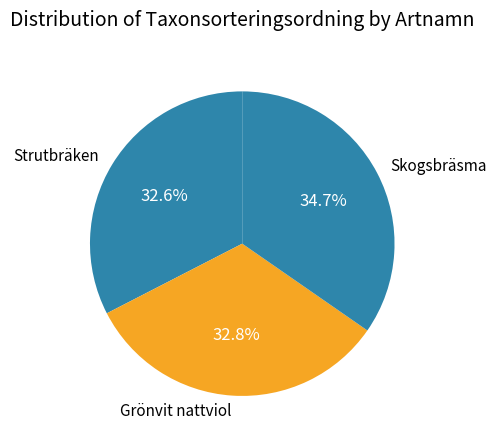

To the nearest percent, what is the difference between the largest and smallest slice percentages?

2%